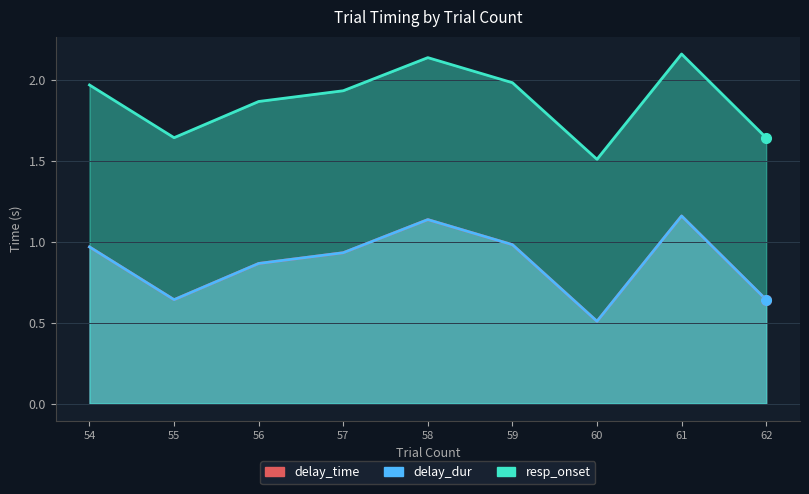

Reading left to right, list all the values displayed in this chart.

delay_time: 54=1.0	55=0.6	56=0.9	57=0.9	58=1.1	59=1.0	60=0.5	61=1.2	62=0.6
delay_dur: 54=1.0	55=0.6	56=0.9	57=0.9	58=1.1	59=1.0	60=0.5	61=1.2	62=0.6
resp_onset: 54=2.0	55=1.6	56=1.9	57=1.9	58=2.1	59=2.0	60=1.5	61=2.2	62=1.6